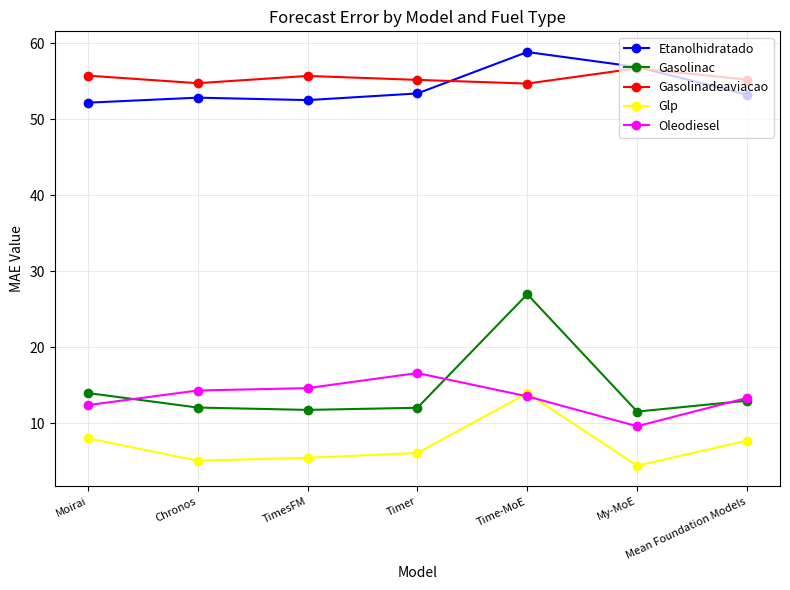

At which category does Glp reach its first local peak?

Time-MoE